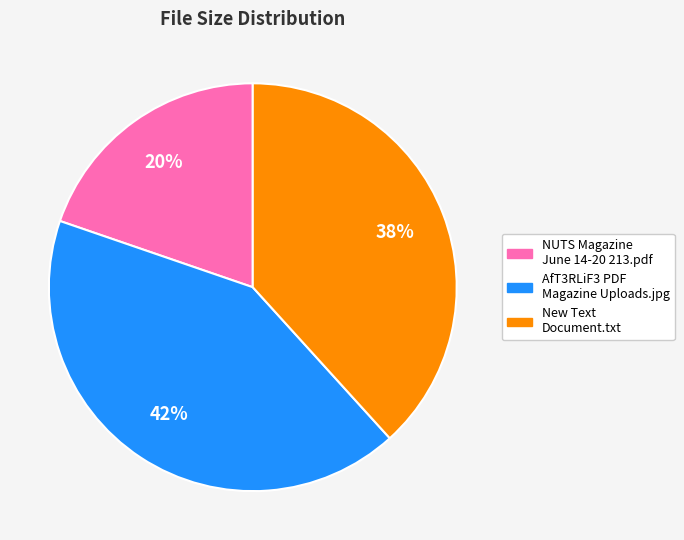

Count the number of slices in the pie.

3